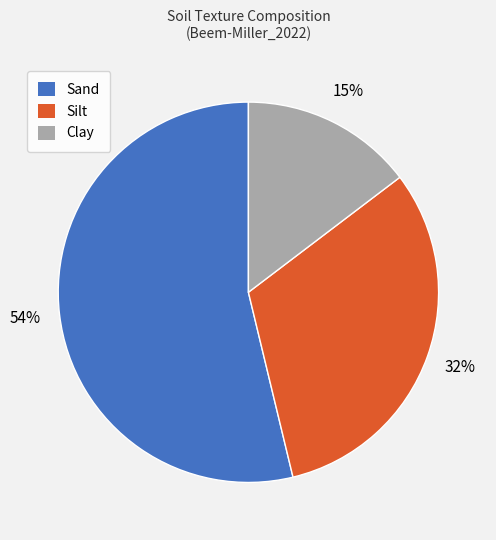

Do Clay and Silt together represent more than half of the pie?

No